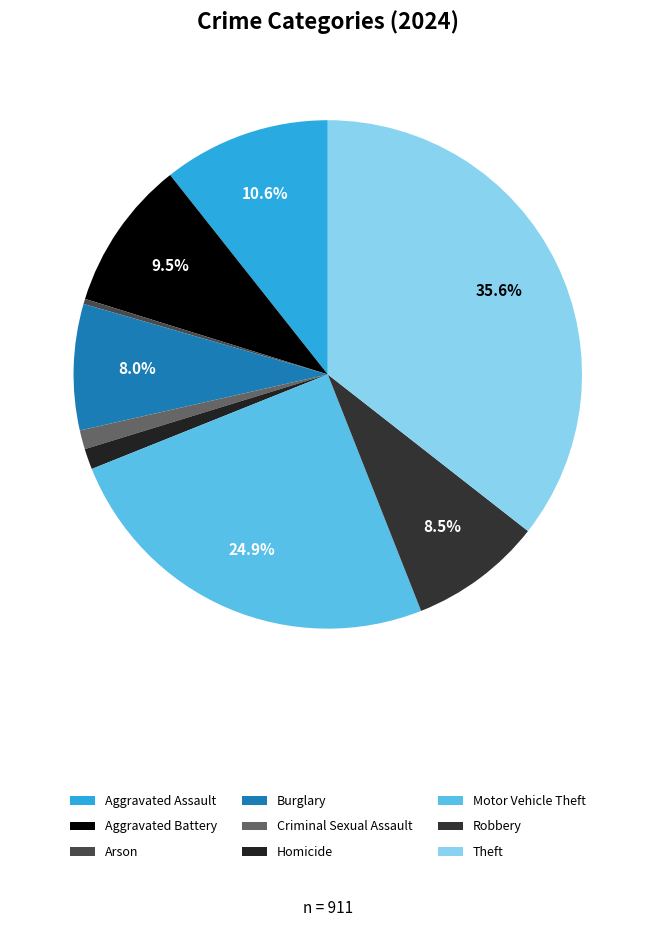

To the nearest percent, what portion does Motor Vehicle Theft represent?

25%